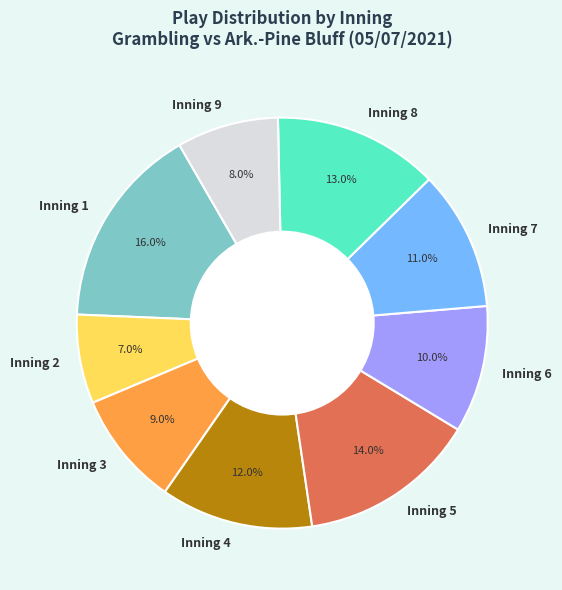

To the nearest percent, what is the difference between the Inning 2 and Inning 6 slice percentages?

3%